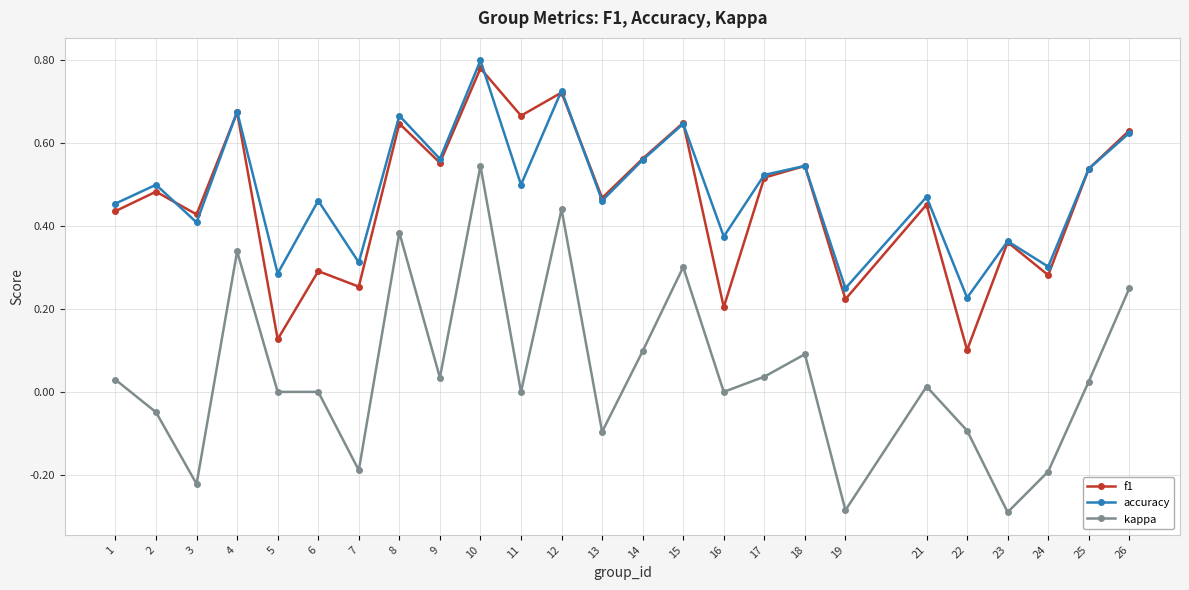

Which series has the widest spread of values?

kappa